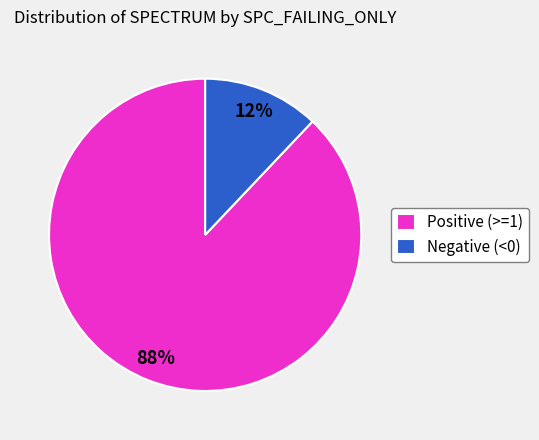

Rank the categories by value from highest to lowest.

Positive (>=1), Negative (<0)